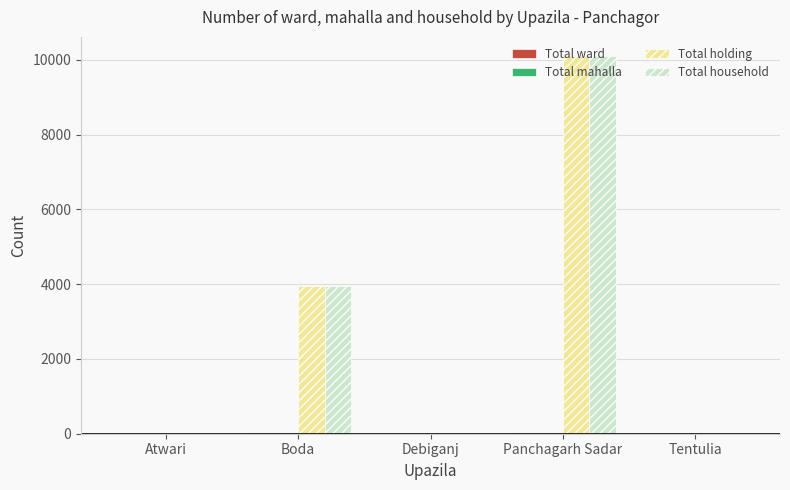

At which category is the sum across all series the highest?

Panchagarh Sadar